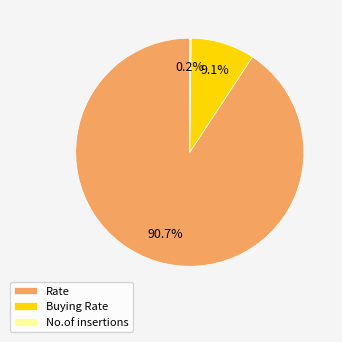

Is there any slice that represents more than half of the pie?

Yes